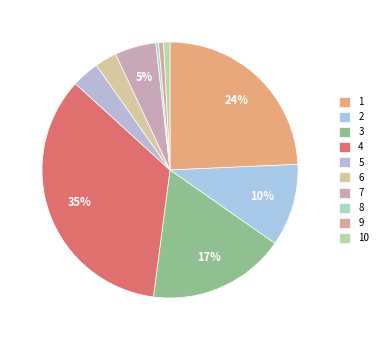

To the nearest percent, what is the average slice percentage?

10%